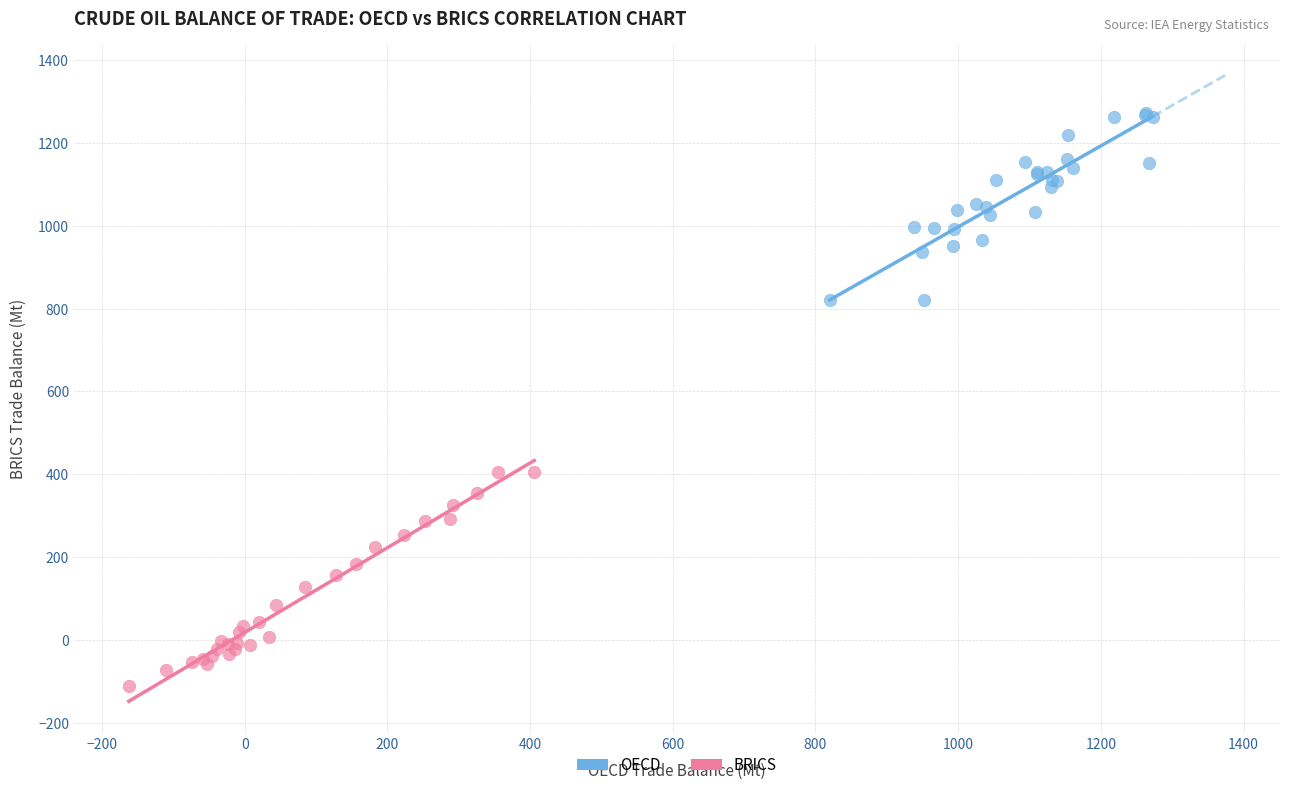

What are all the series names shown in the legend?

OECD, BRICS